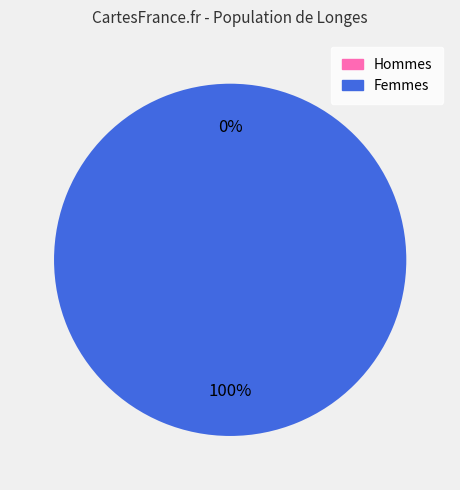

Does 1 account for over 50% of the chart?

Yes